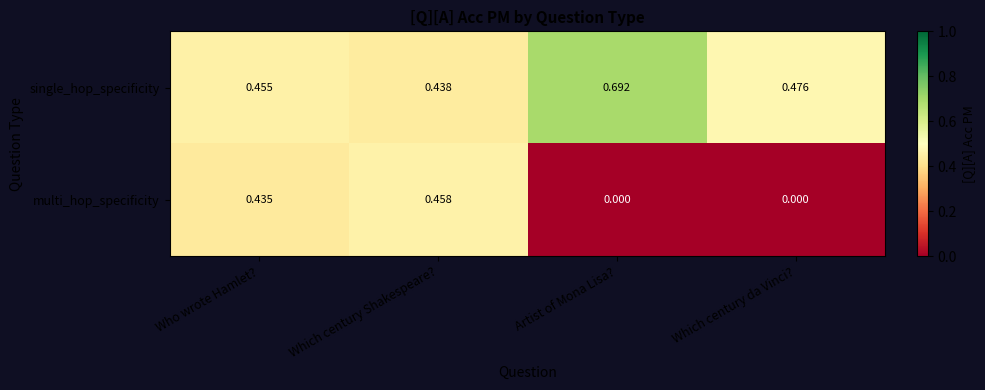

Rank the series by their maximum value, from lowest to highest.

multi_hop_specificity, single_hop_specificity